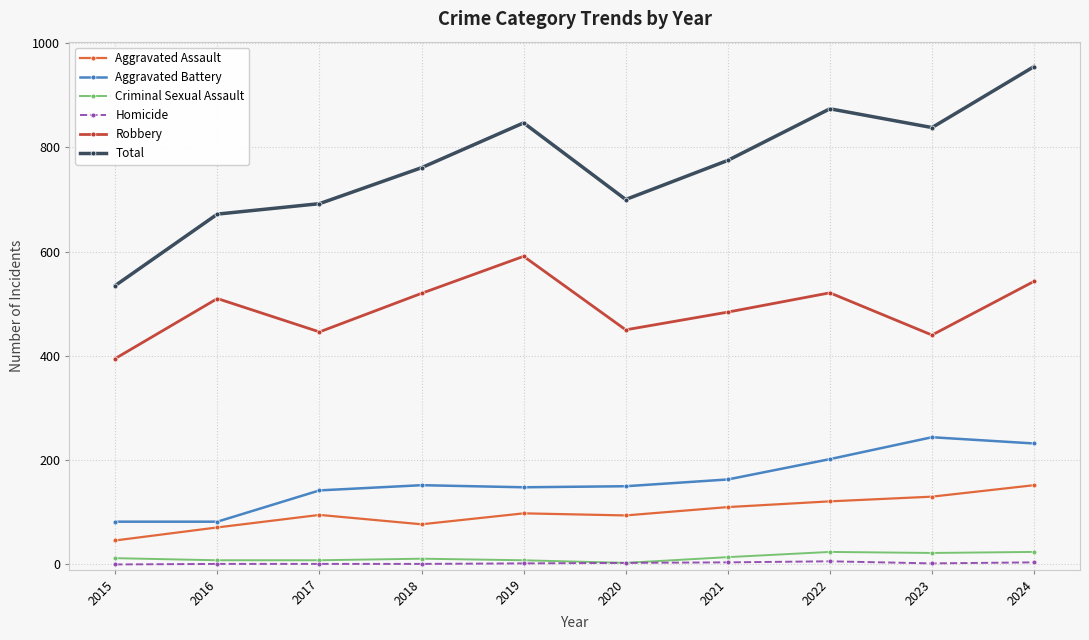

What is the value of the Aggravated Assault point at the 3rd from the left?

95